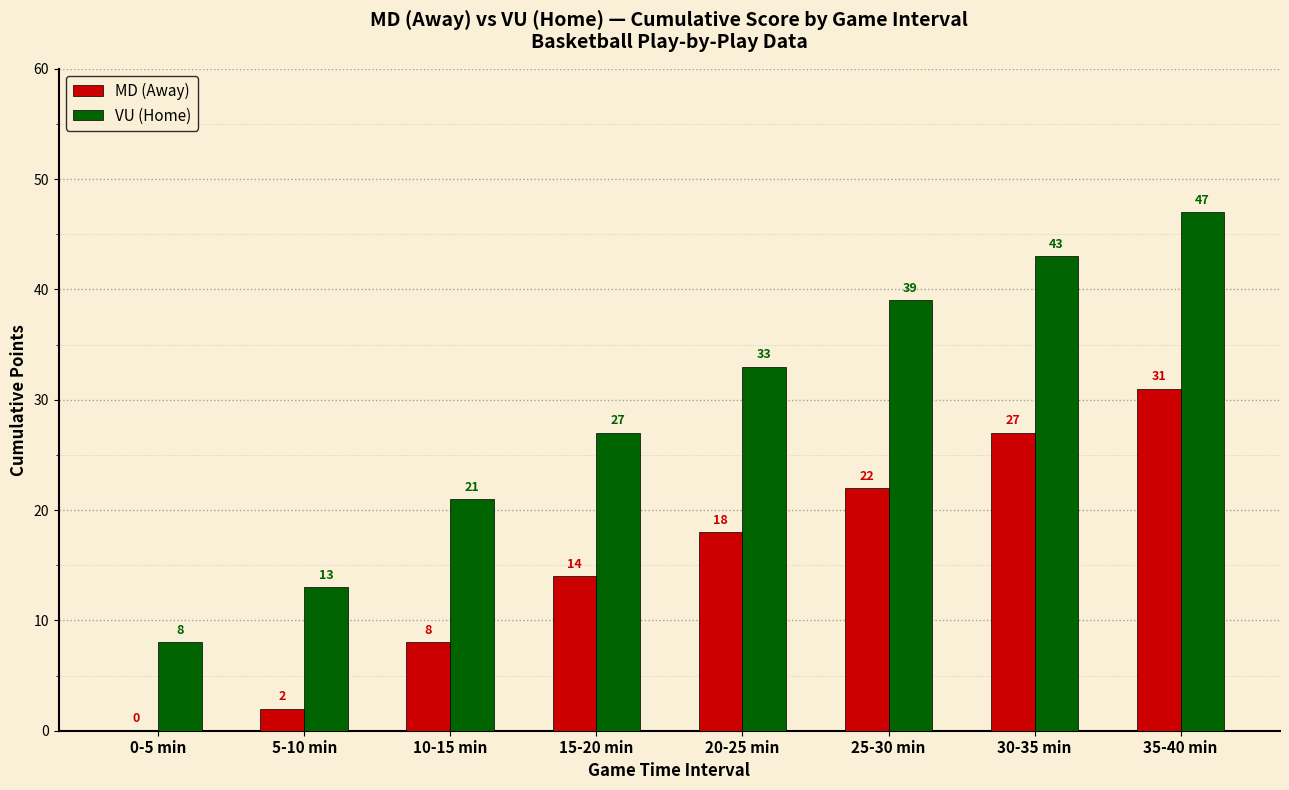

What is the maximum value for MD (Away)?

31